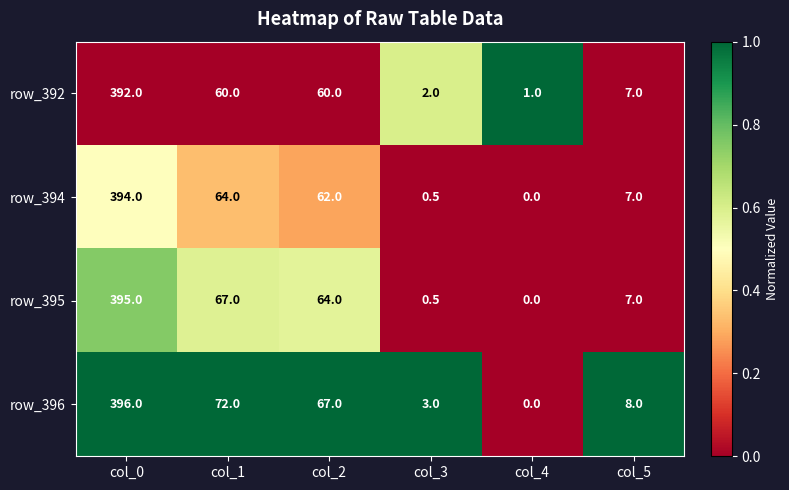

Reading left to right, extract all data points from this chart.

row_392: col_0=392.0	col_1=60.0	col_2=60.0	col_3=2.0	col_4=1.0	col_5=7.0
row_394: col_0=394.0	col_1=64.0	col_2=62.0	col_3=0.5	col_4=0.0	col_5=7.0
row_395: col_0=395.0	col_1=67.0	col_2=64.0	col_3=0.5	col_4=0.0	col_5=7.0
row_396: col_0=396.0	col_1=72.0	col_2=67.0	col_3=3.0	col_4=0.0	col_5=8.0